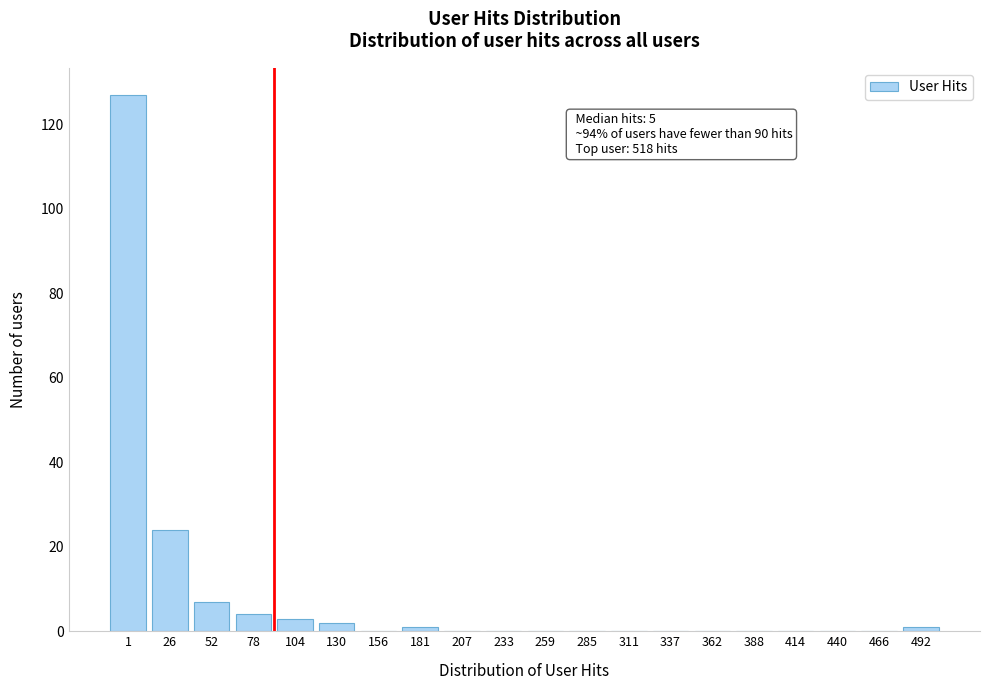

Reading right to left, list all the values displayed in this chart.

492=1	466=0	440=0	414=0	388=0	362=0	337=0	311=0	285=0	259=0	233=0	207=0	181=1	156=0	130=2	104=3	78=4	52=7	26=24	1=127